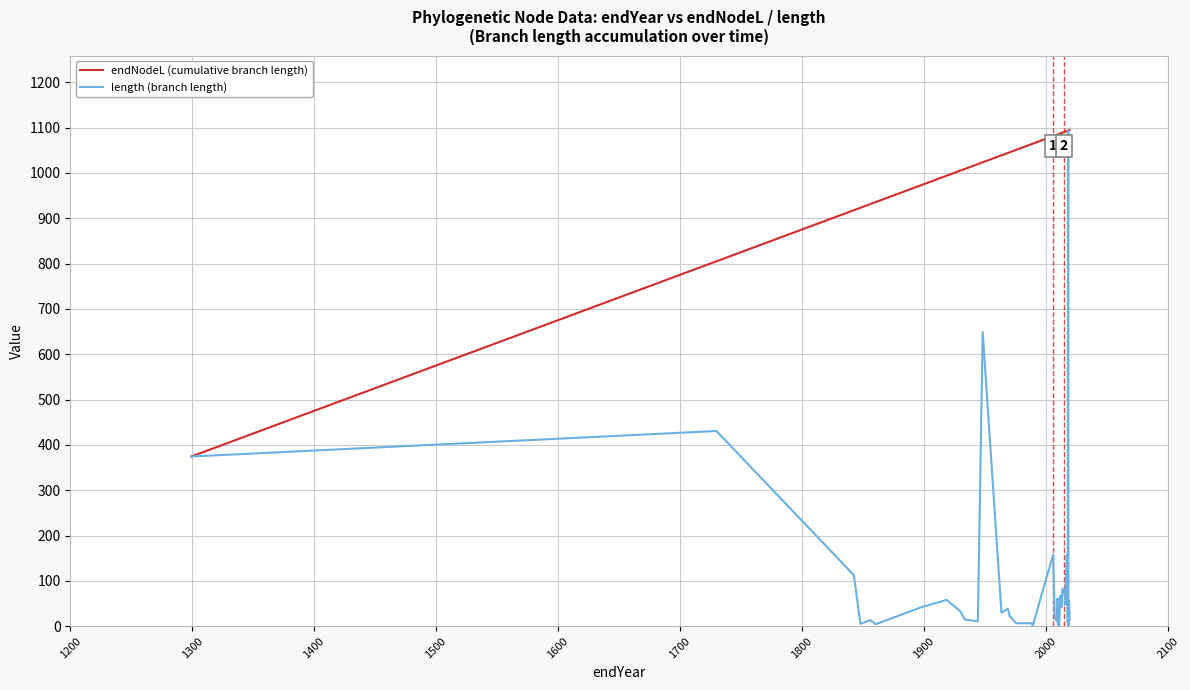

The length (branch length) series shows 6.5 at 1600. True or false?

False